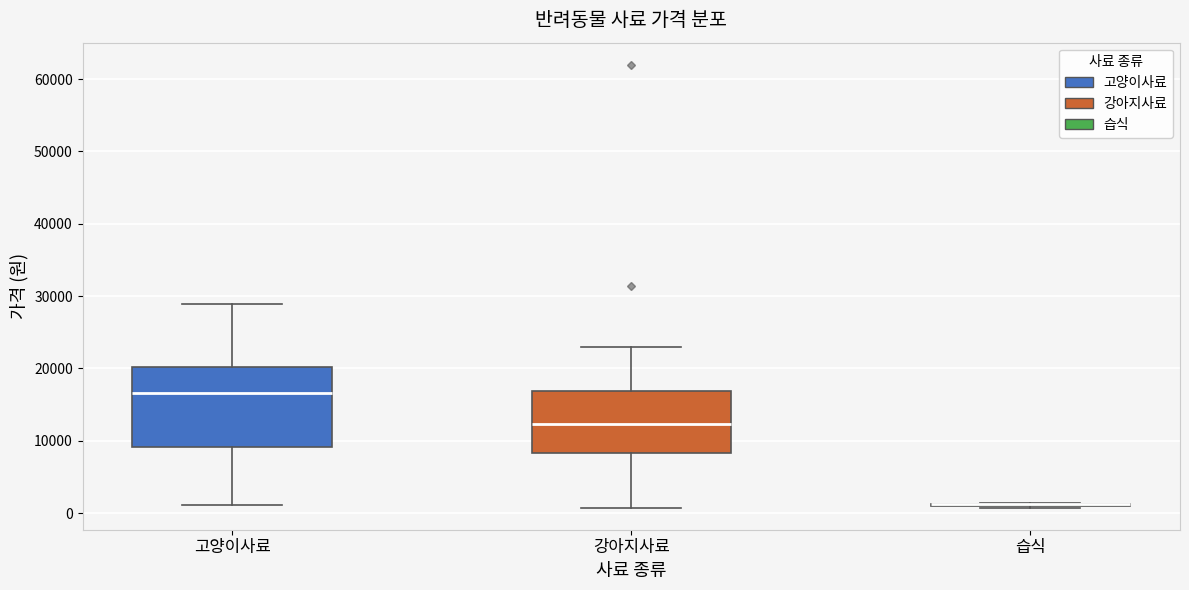

Reading left to right, transcribe this box plot: for each box, give where its median line is, the range the box spans, and where its two whiskers end, as read against the y-axis. The values are not printed on the chart, so give them approximately, as read against the axis.

고양이사료: median 17000, box 9000 to 20000, whiskers 1000 to 29000
강아지사료: median 12000, box 8000 to 17000, whiskers 1000 to 23000
습식: box collapsed to a line at 1000, whiskers 1000 to 1000